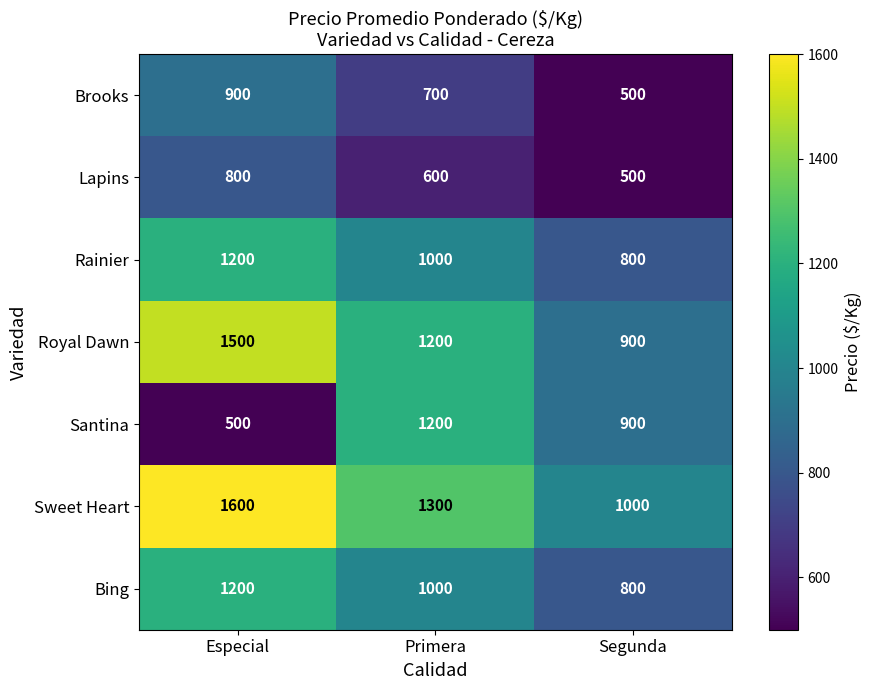

True or false: Rainier has a value of 800 at Segunda.

True